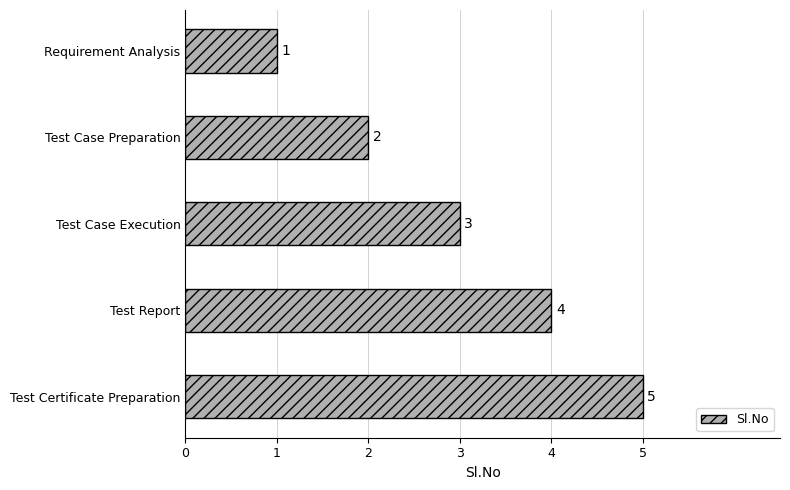

Rank the categories by value from lowest to highest.

Requirement Analysis, Test Case Preparation, Test Case Execution, Test Report, Test Certificate Preparation